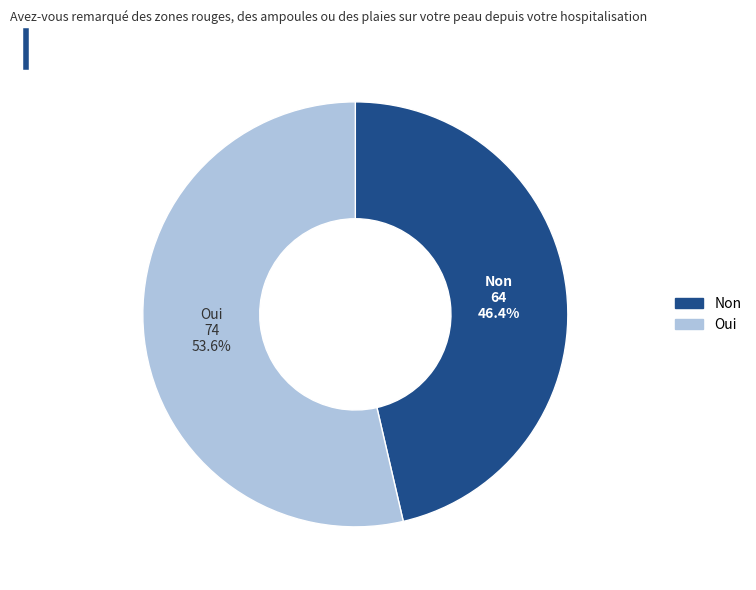

How many slices are in this pie chart?

2